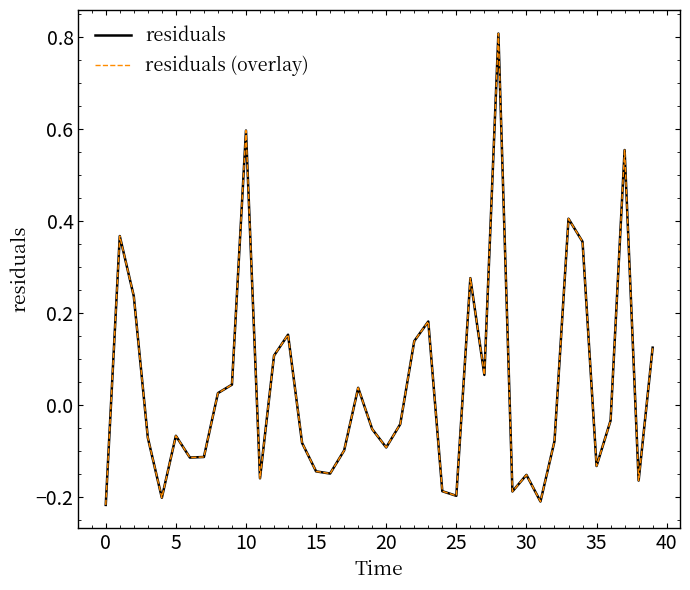

What is the minimum value shown in the chart?

-0.2